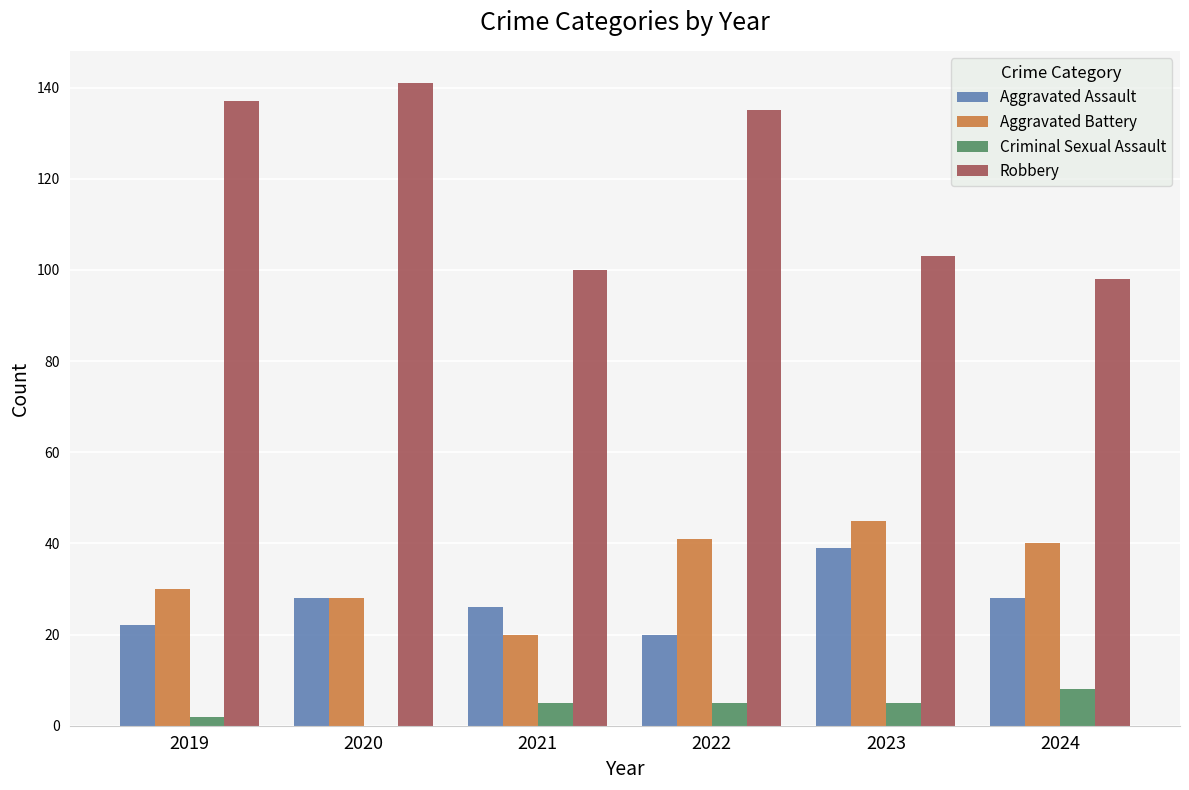

What is the average value of the Robbery series?

119